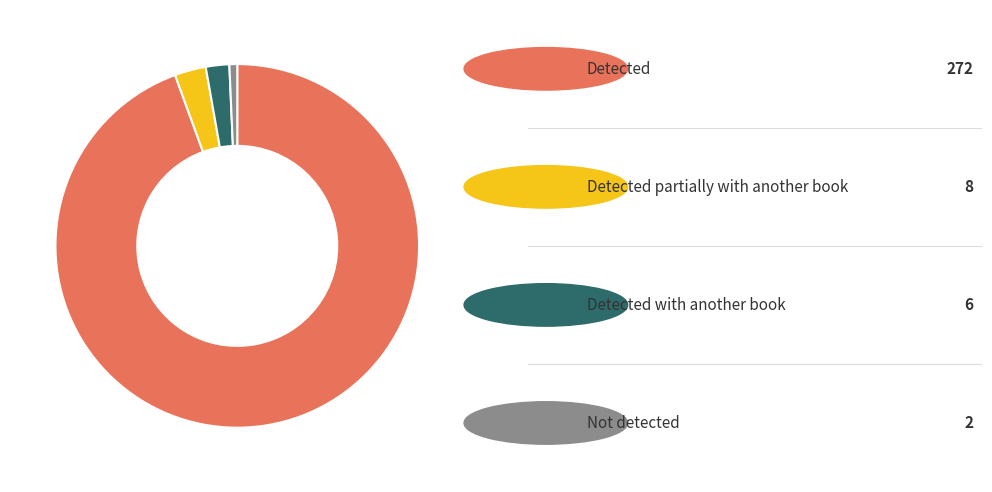

Is there any slice that represents more than half of the pie?

Yes